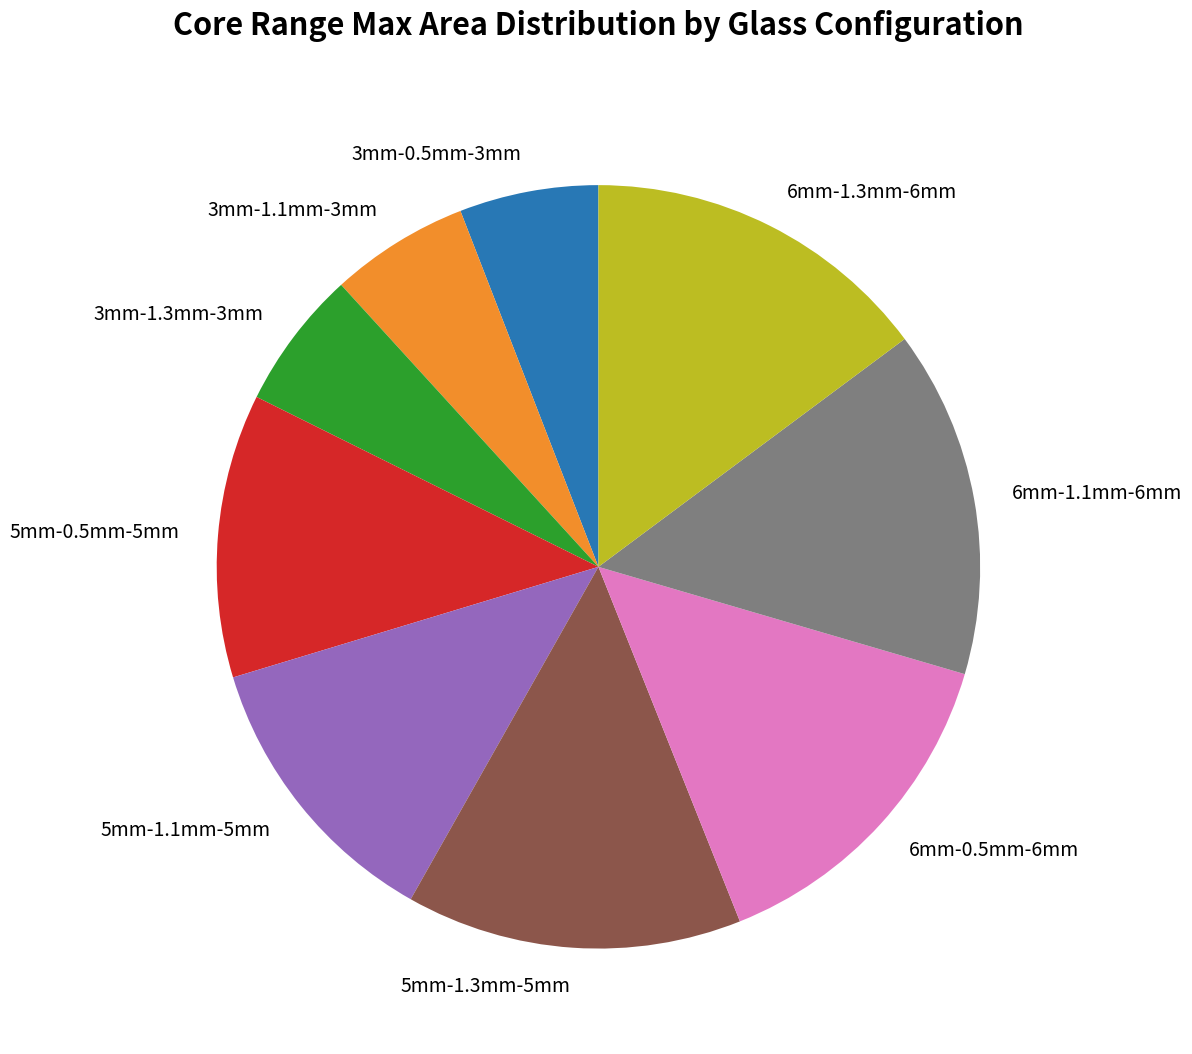

Is it true that 5mm-0.5mm-5mm is 12% of the pie?

True